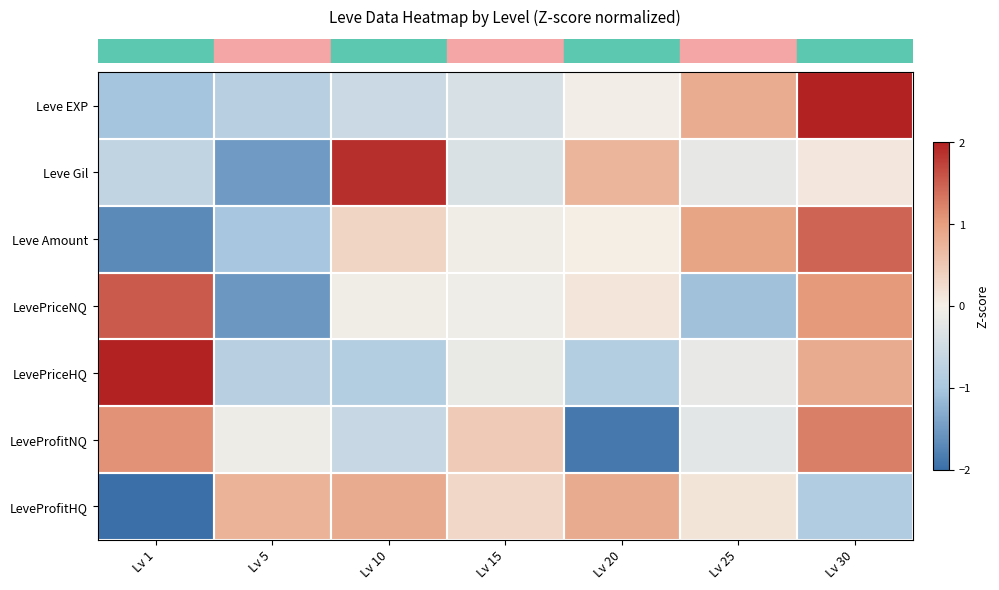

What is the smallest value displayed?

-2.0